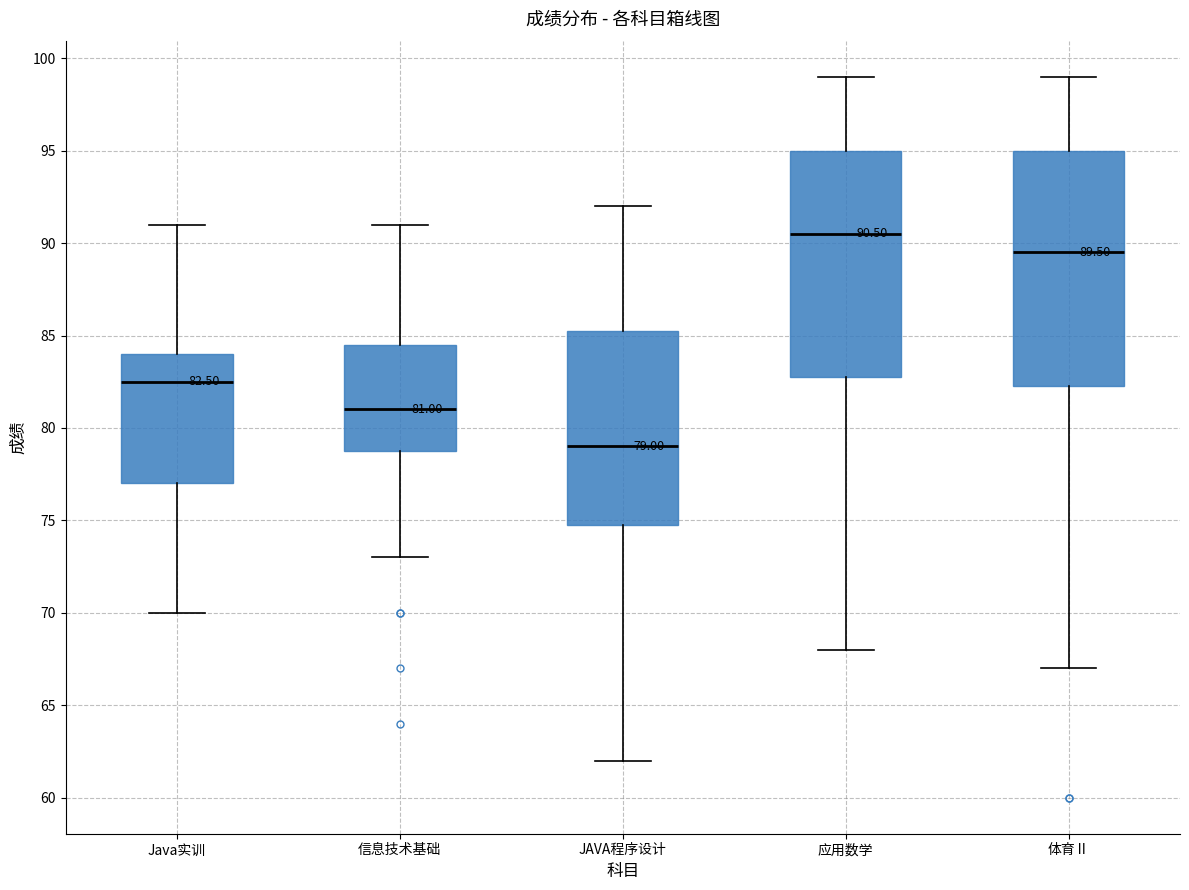

Which box has the lowest median line?

JAVA程序设计